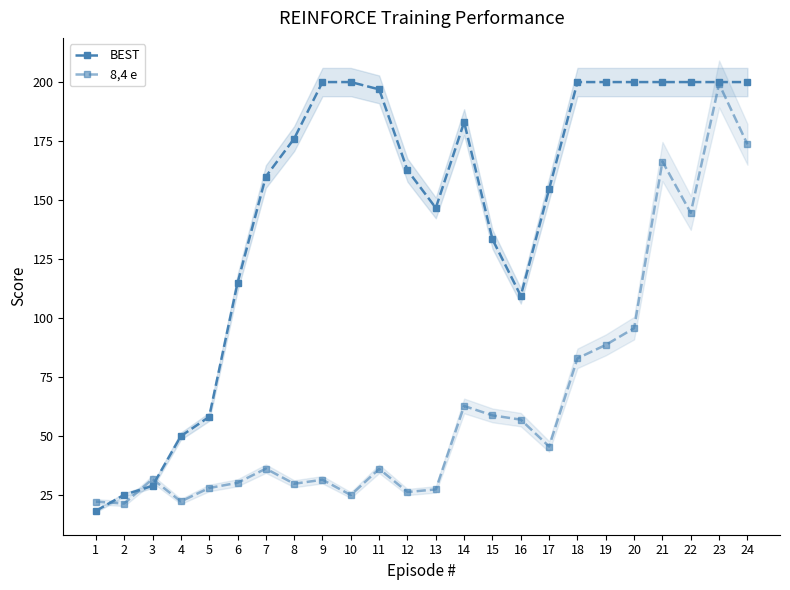

Is the value of BEST at 10 greater than the value of 8,4 e at 11?

Yes